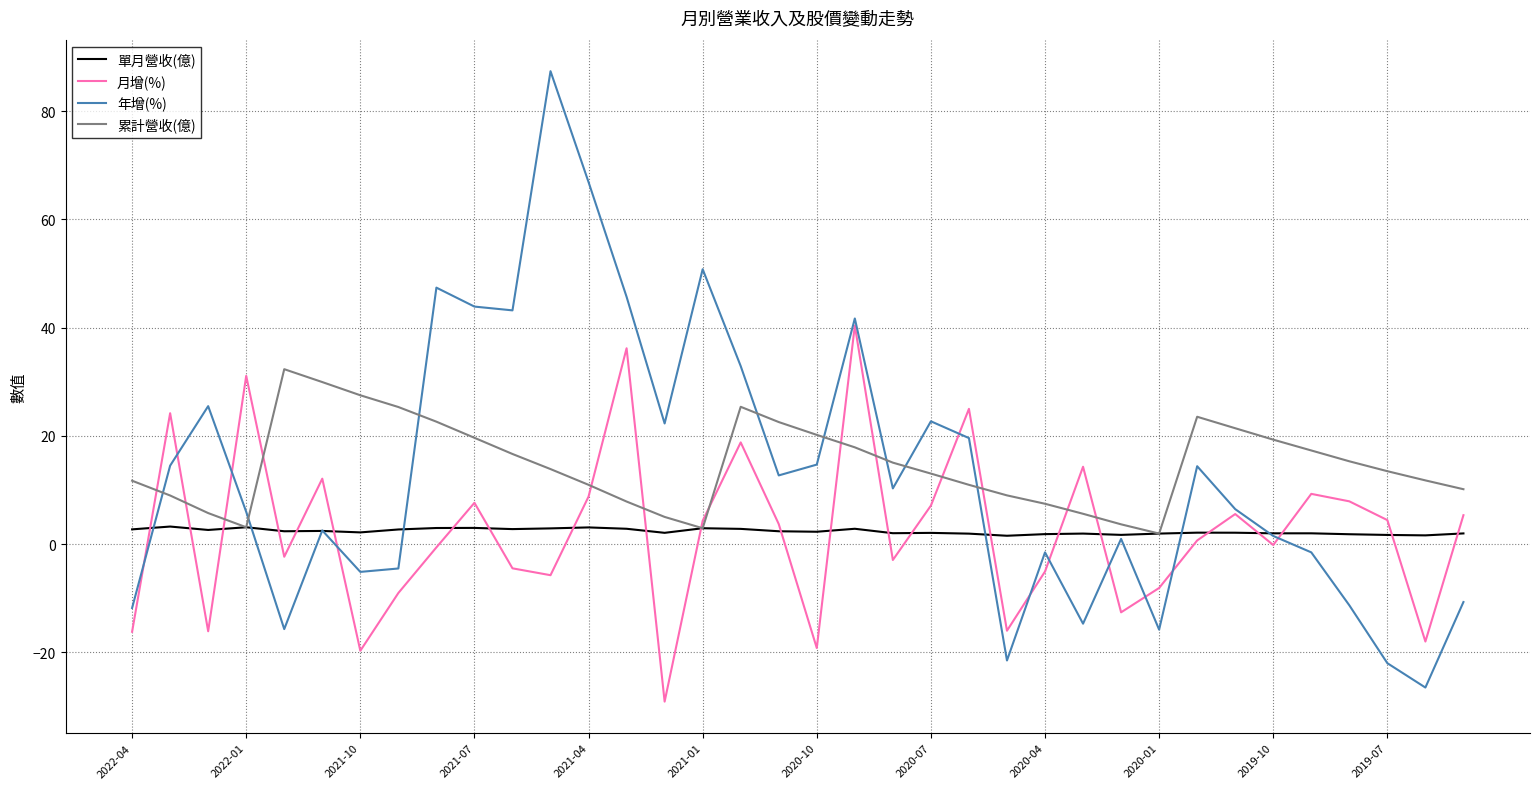

After their last crossing, which series has the higher values: 單月營收(億) or 年增(%)?

單月營收(億)